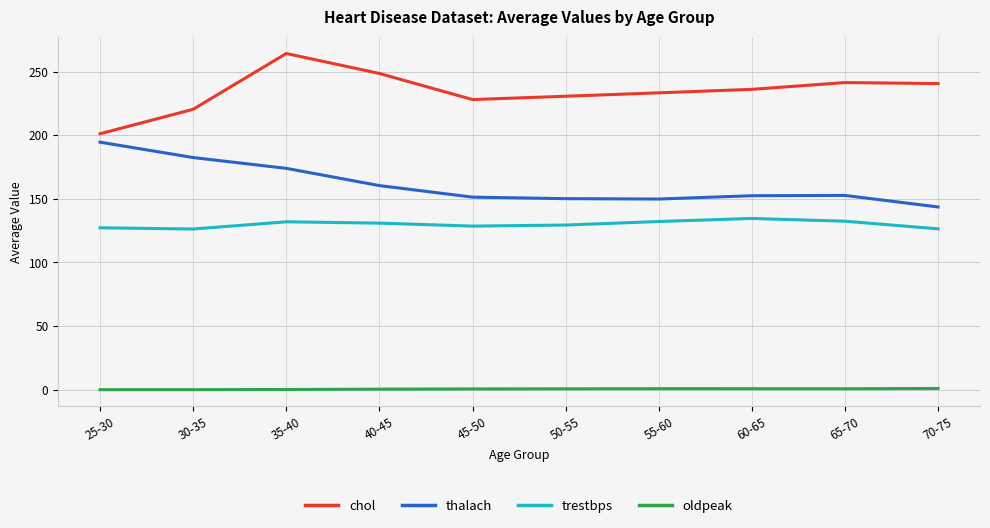

What position from the left is 65-70?

9